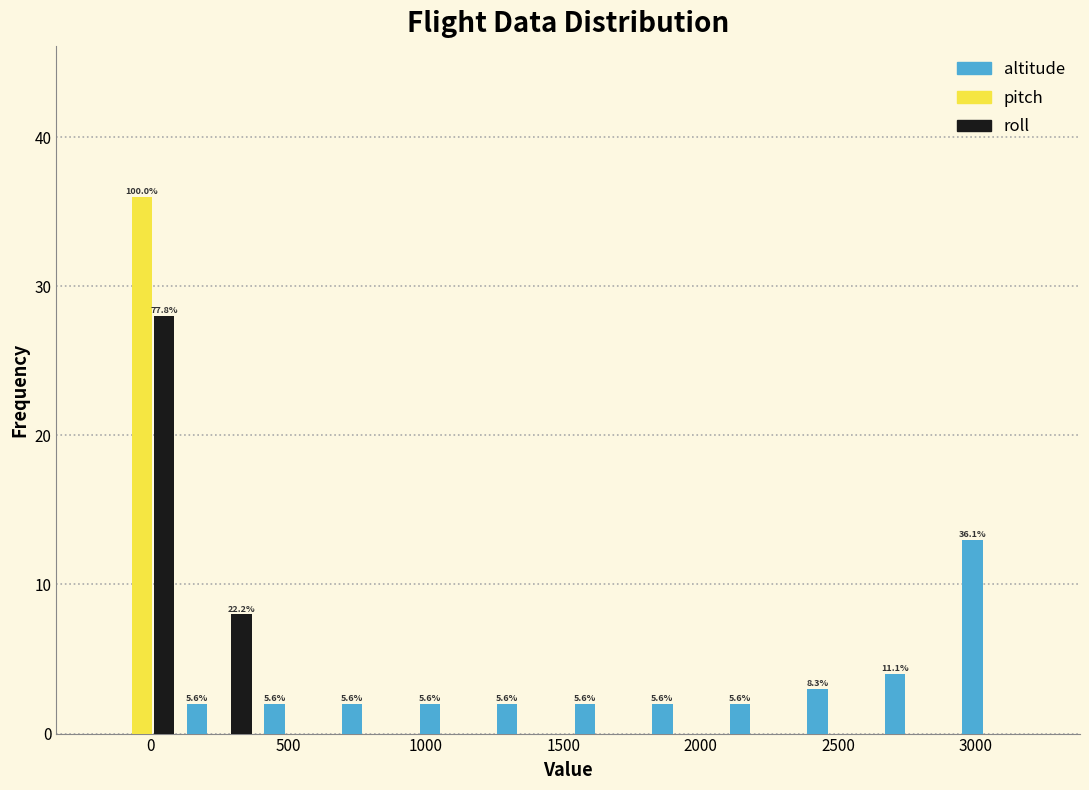

In the pitch series, which range on the x-axis has the tallest bar?

-150 to 100